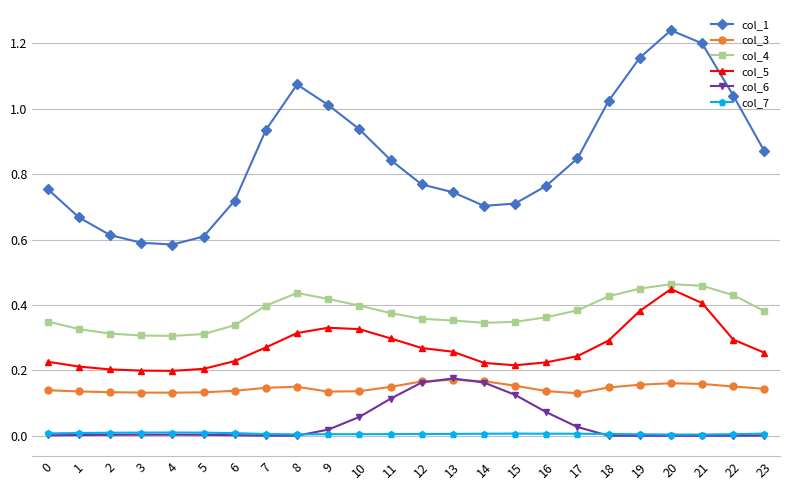

The col_3 series shows 0.2 at 10. True or false?

False